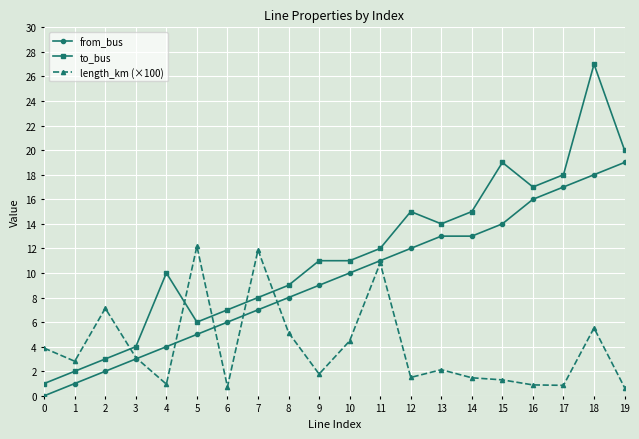

At which label is from_bus closest to 9?

9